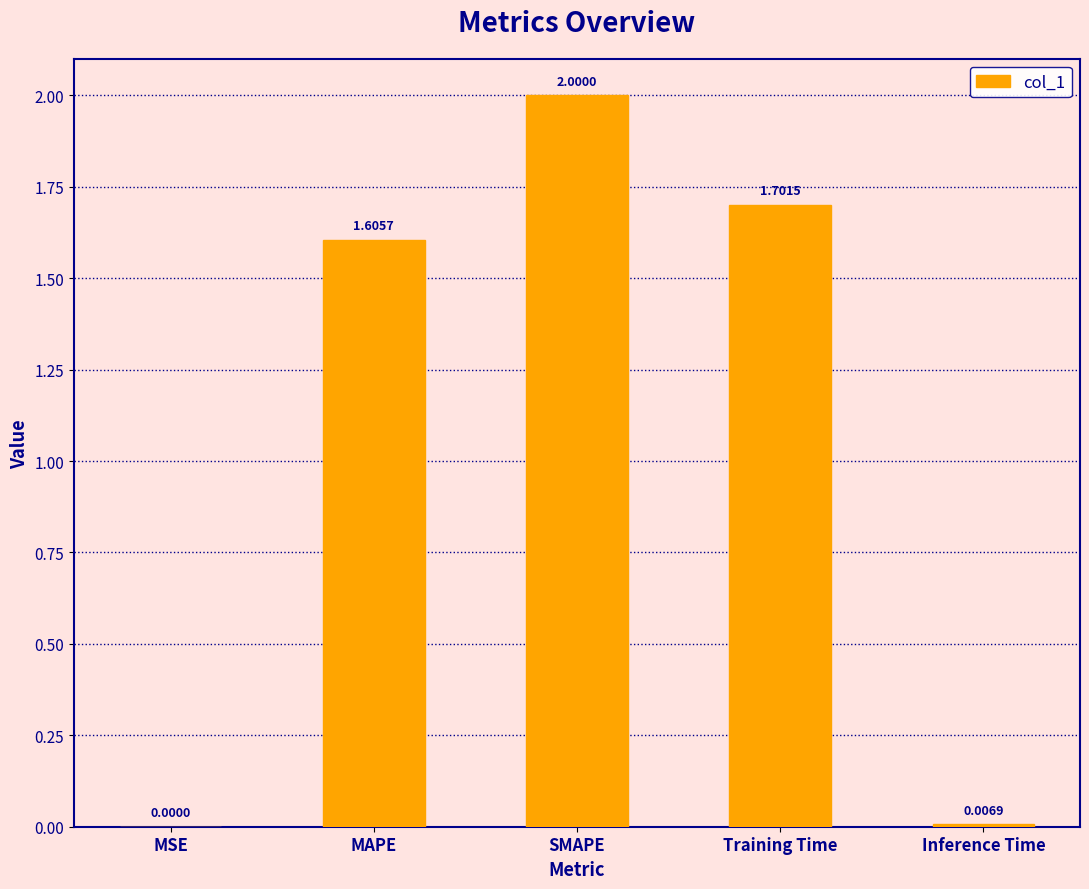

What is the greatest value displayed?

2.0